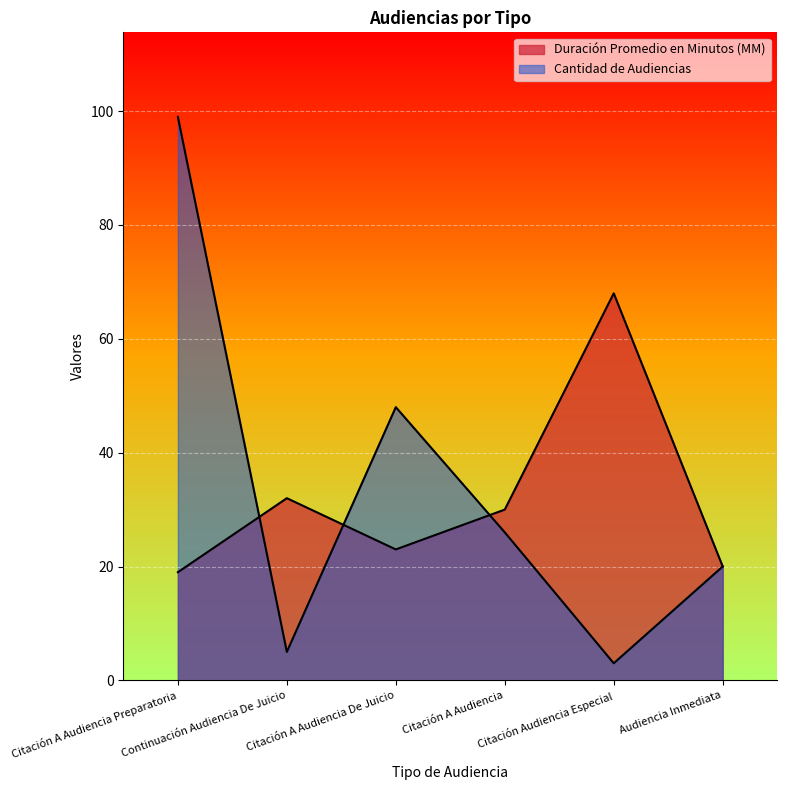

Reading left to right, what are all the values shown in this chart?

Duración Promedio en Minutos (MM): Citación A Audiencia Preparatoria=19	Continuación Audiencia De Juicio=32	Citación A Audiencia De Juicio=23	Citación A Audiencia=30	Citación Audiencia Especial=68	Audiencia Inmediata=20
Cantidad de Audiencias: Citación A Audiencia Preparatoria=99	Continuación Audiencia De Juicio=5	Citación A Audiencia De Juicio=48	Citación A Audiencia=26	Citación Audiencia Especial=3	Audiencia Inmediata=20